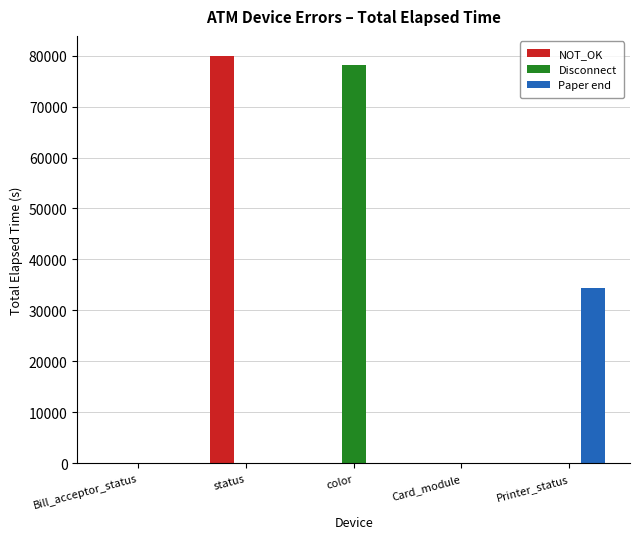

What are all the series names shown in the legend?

NOT_OK, Disconnect, Paper end